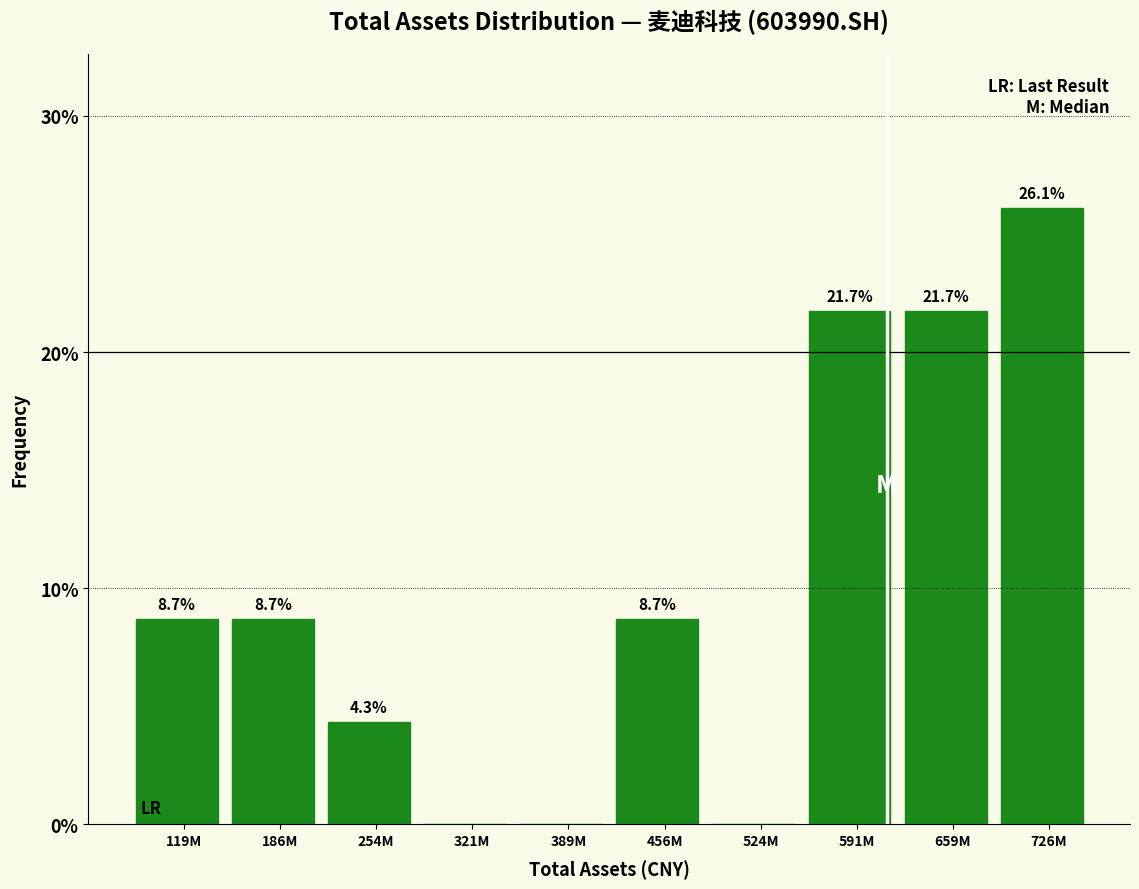

Reading left to right, transcribe all the data shown in this chart.

119M=8.7	186M=8.7	254M=4.3	321M=0.0	389M=0.0	456M=8.7	524M=0.0	591M=21.7	659M=21.7	726M=26.1